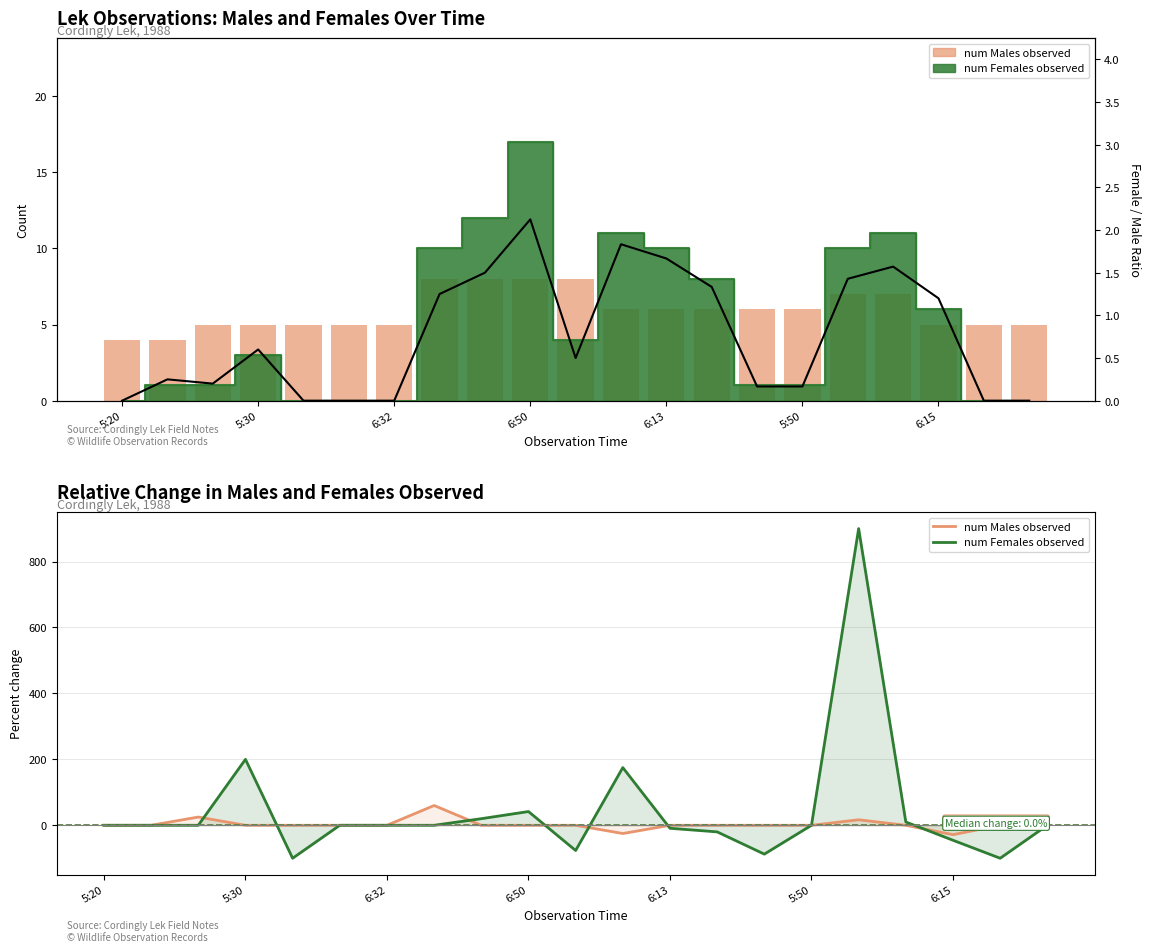

How many values in Female/Male ratio are above zero?

15